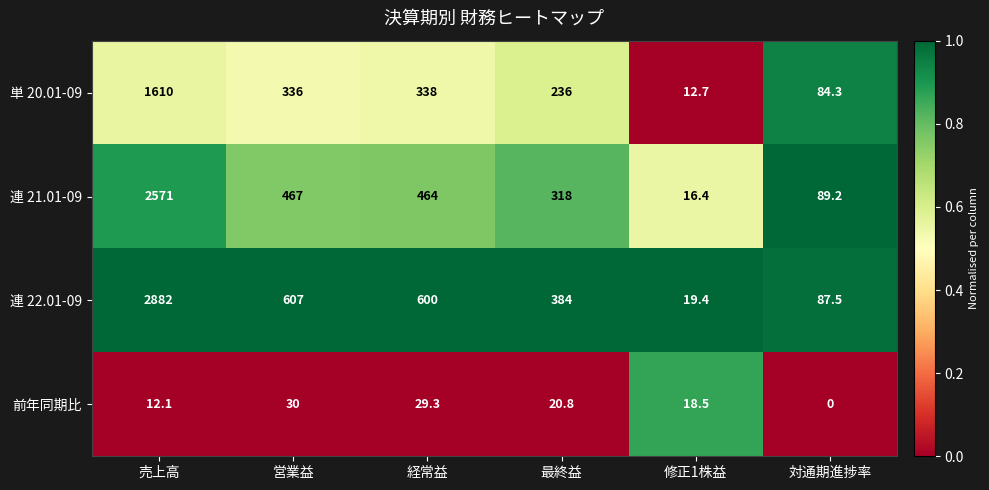

What is the minimum value for 単 20.01-09?

12.7